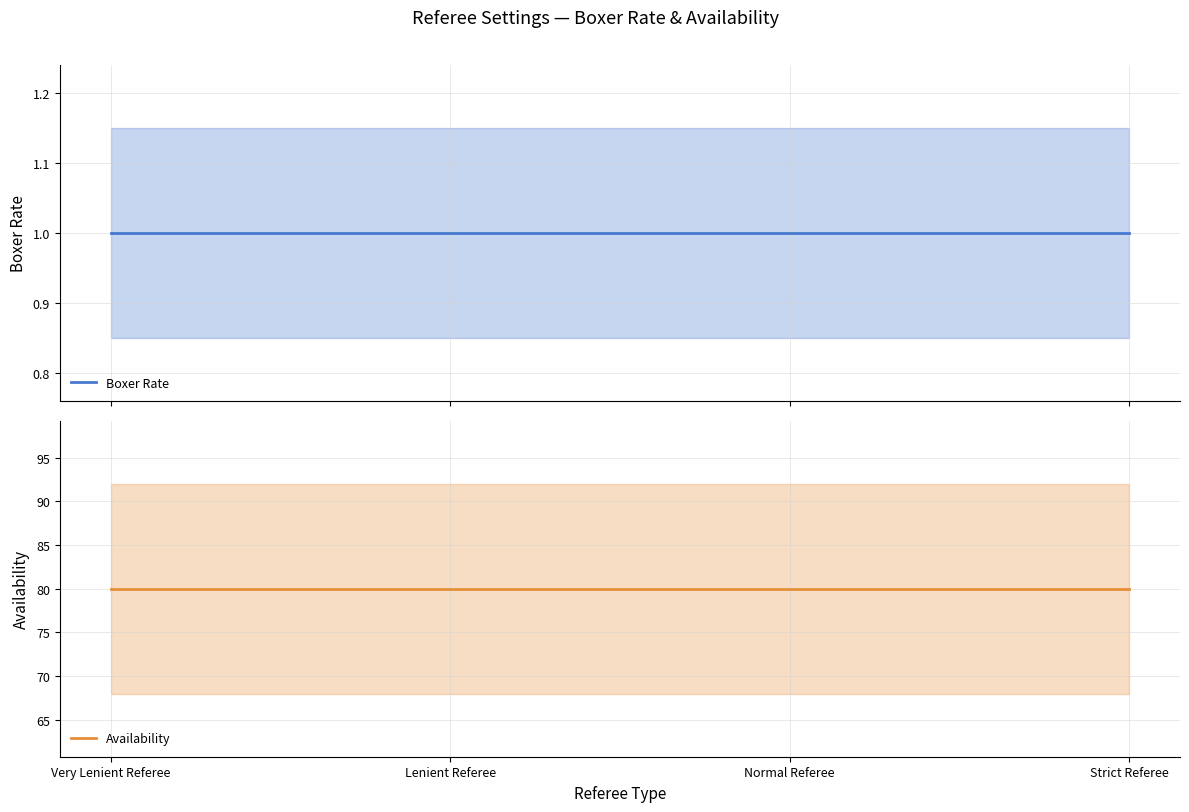

Rank the categories by Availability value from lowest to highest.

Very Lenient Referee, Lenient Referee, Normal Referee, Strict Referee